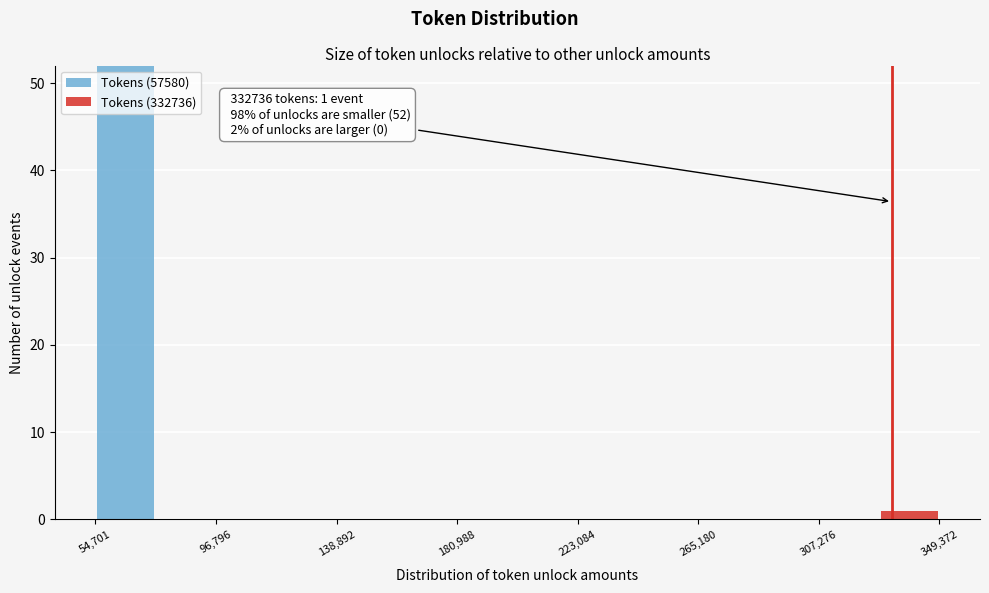

Which range on the x-axis has the tallest stacked bar (by total height)?

55000 to 75000